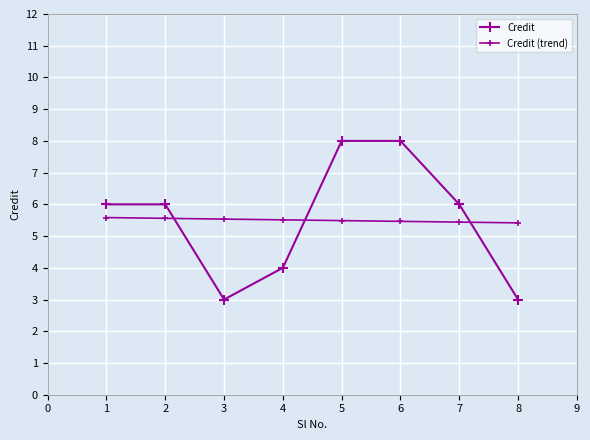

Does the chart display data point markers on the line(s)?

Yes